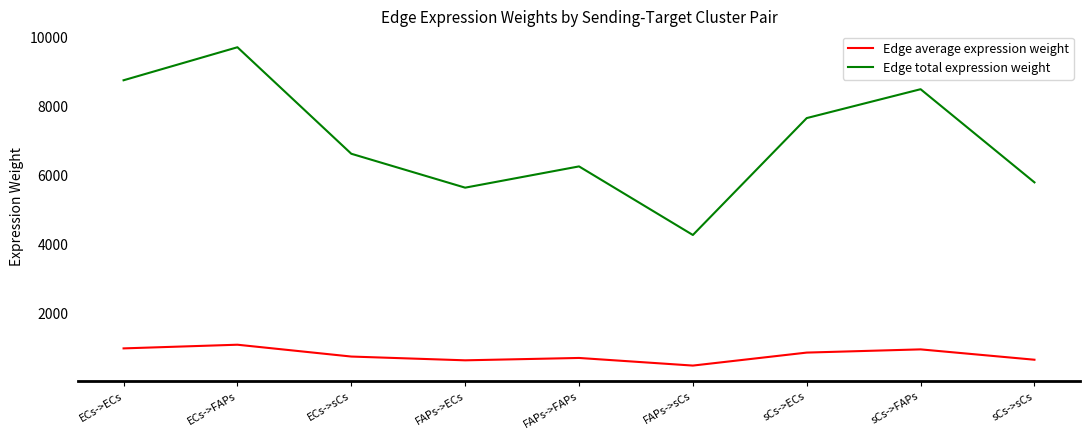

What is the difference between the maximum and second lowest values in the Edge total expression weight series?

4081.5